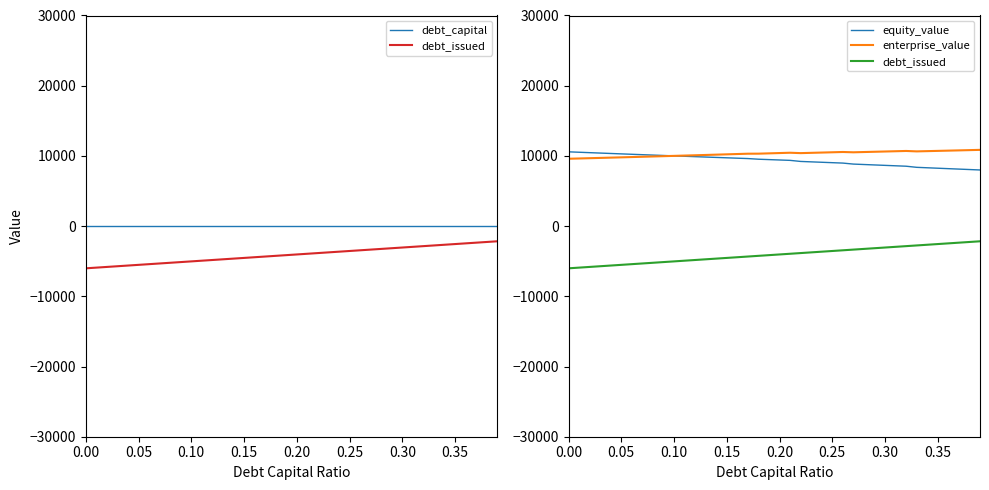

Is this an area chart (filled region under the line)?

No